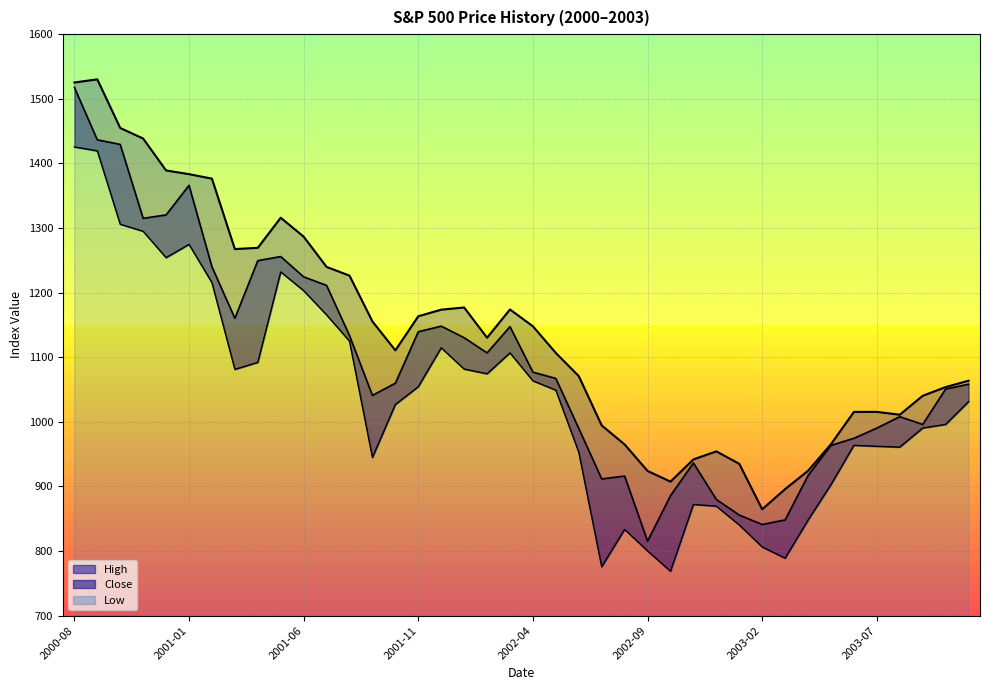

True or false: High and Close intersect in this chart.

False